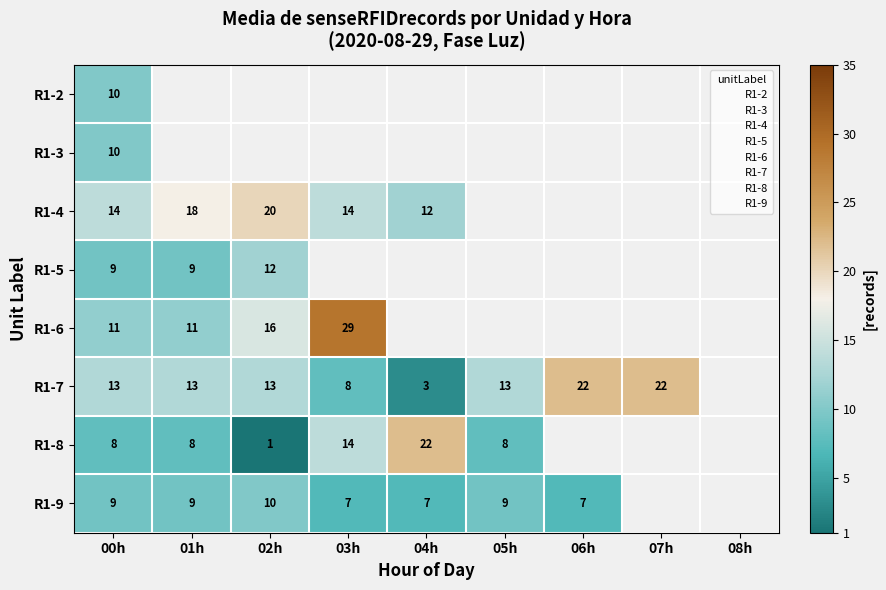

At which category is the sum across all series the highest?

00h